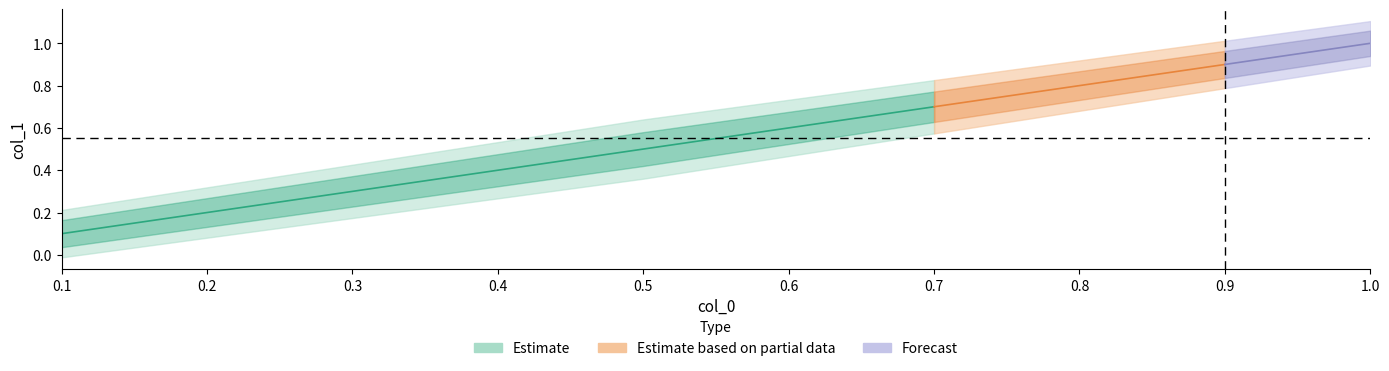

What position from the left is 0.8?

8